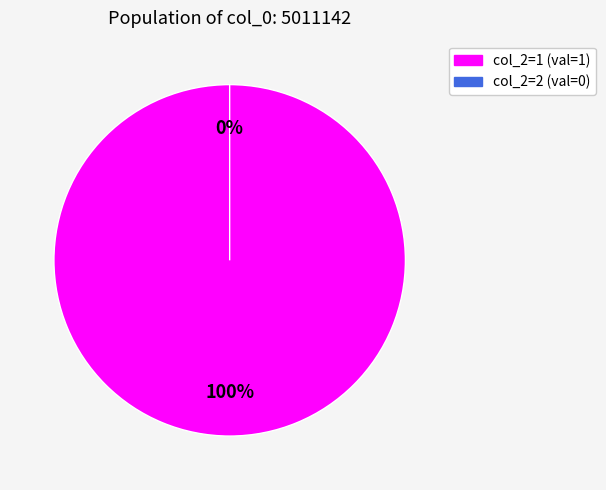

What percentage is NOT represented by 2?

100.0%